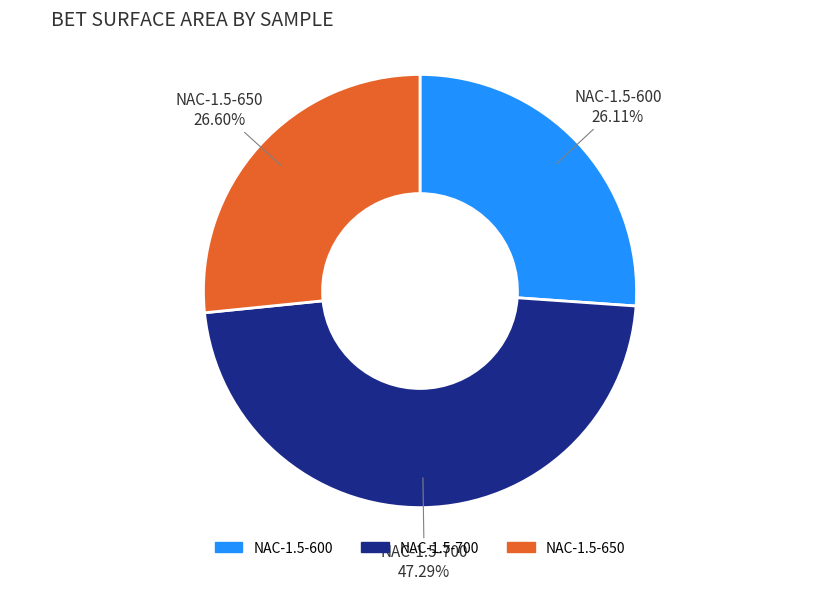

What percentage is the NAC-1.5-600 slice, to the nearest percent?

26%